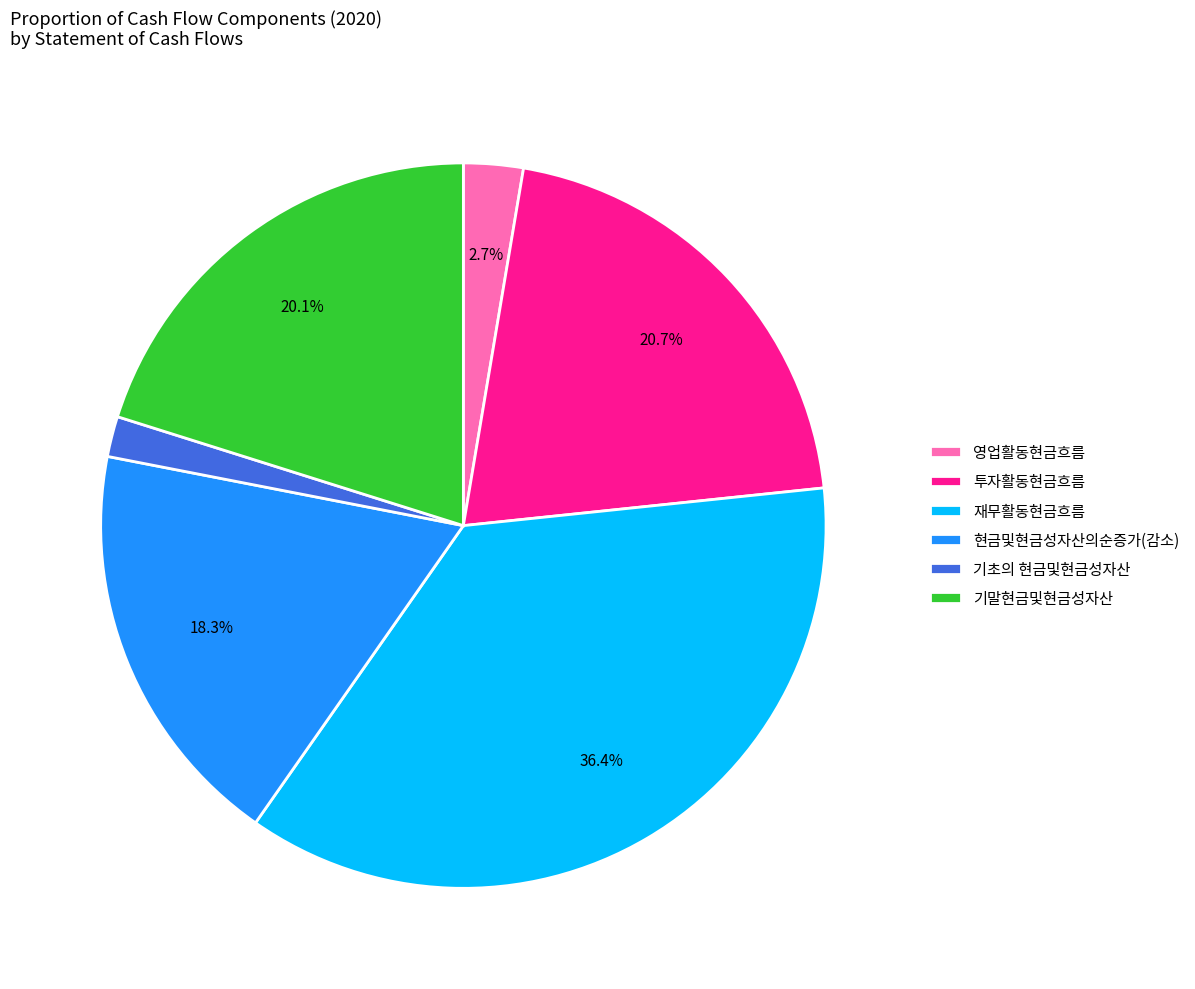

True or false: 기말현금및현금성자산 accounts for 20% of the total.

True